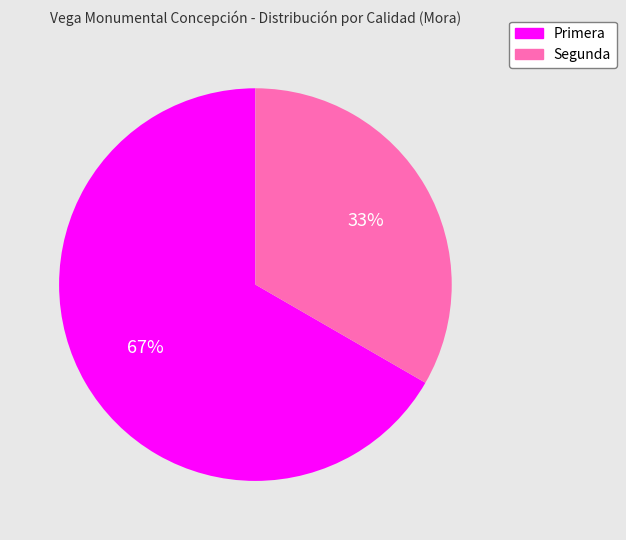

Is the sum of Segunda and Primera greater than half?

Yes